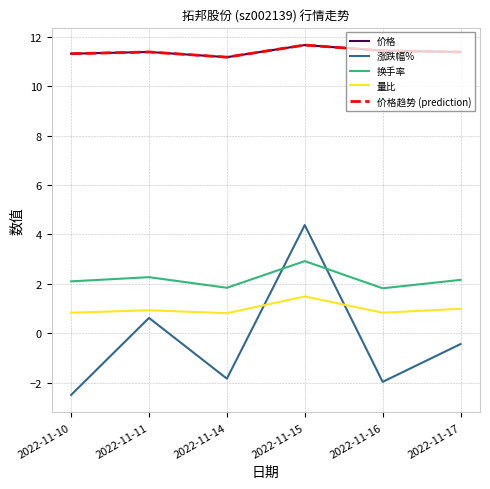

Is this an area chart (filled region under the line)?

No